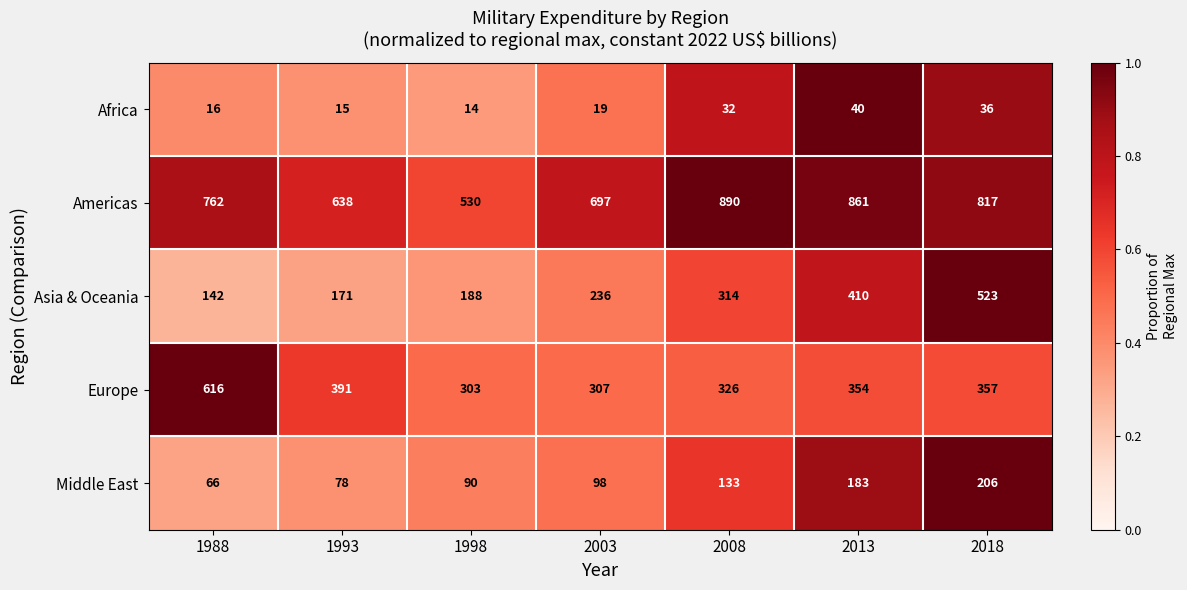

What is the total value across all series at 1998?

1125